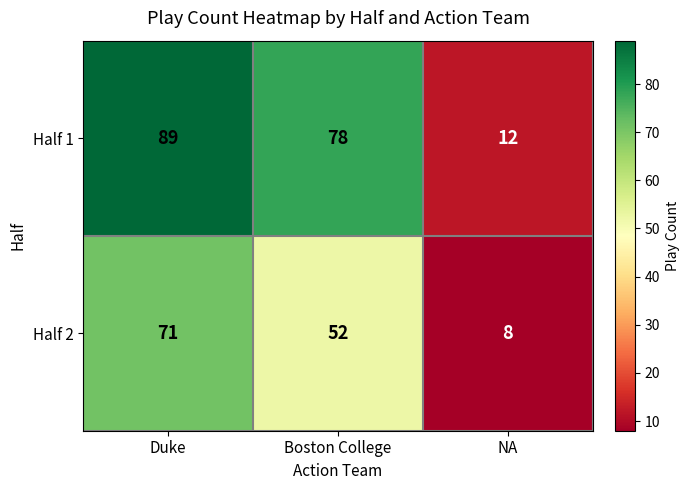

Where is Half 2 nearest to the value 39?

Boston College